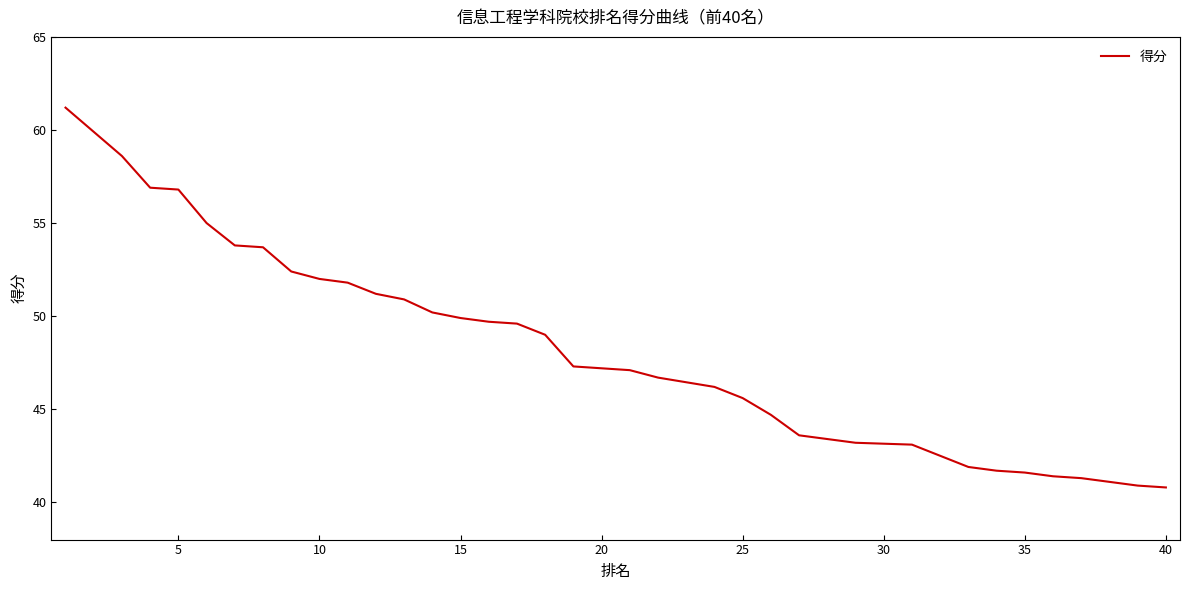

Does the chart have visible grid lines?

No